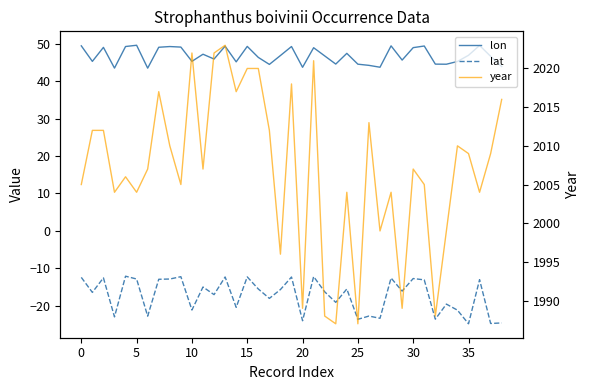

True or false: year and lat cross at least once.

False